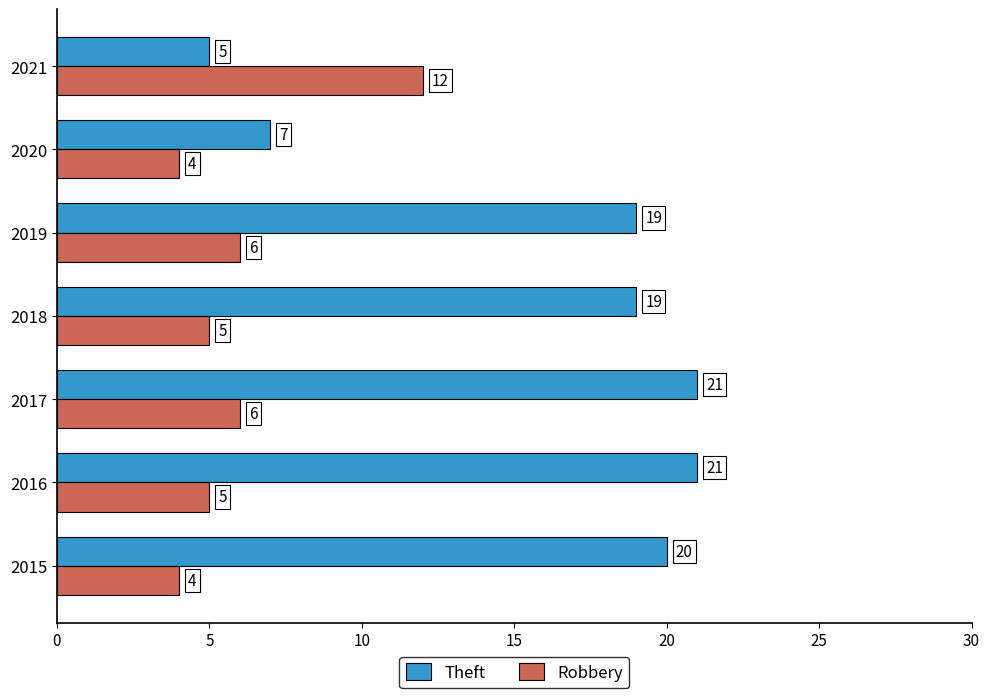

The Robbery series shows 6 at 2019. True or false?

True